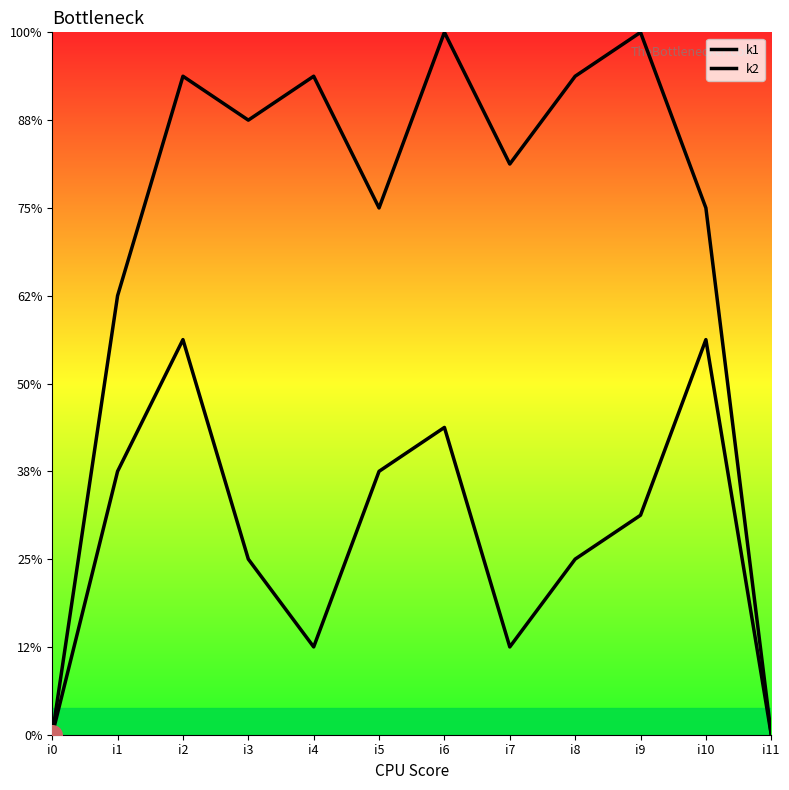

At how many categories does at least one series exceed 6?

10